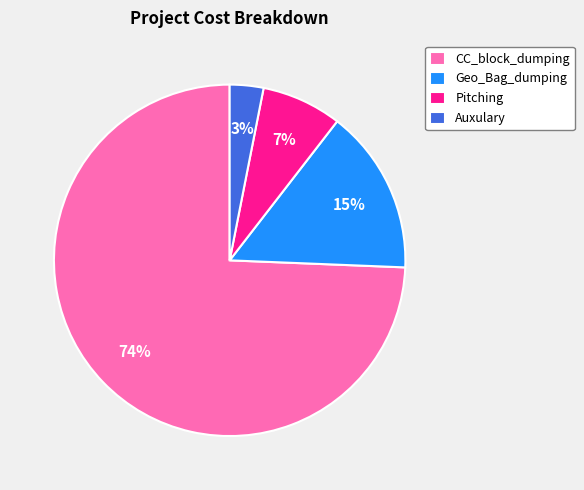

Do Auxulary and CC_block_dumping together represent more than half of the pie?

Yes